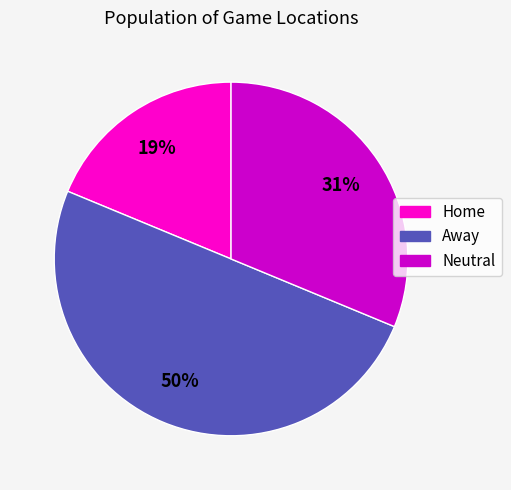

Combined, do Neutral and Away account for over 50%?

Yes